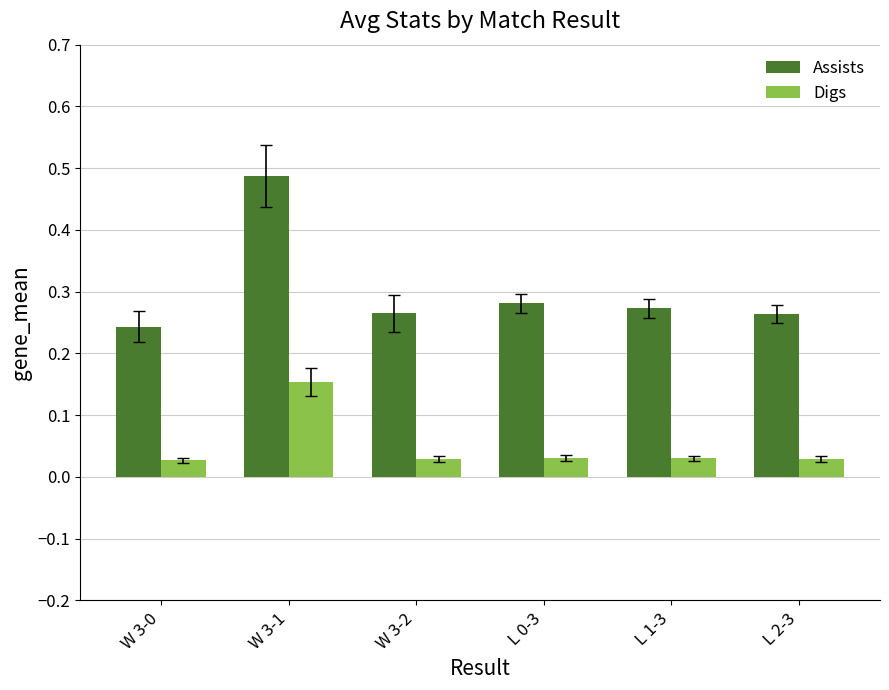

Which series changed the most between W 3-0 and W 3-1?

Assists